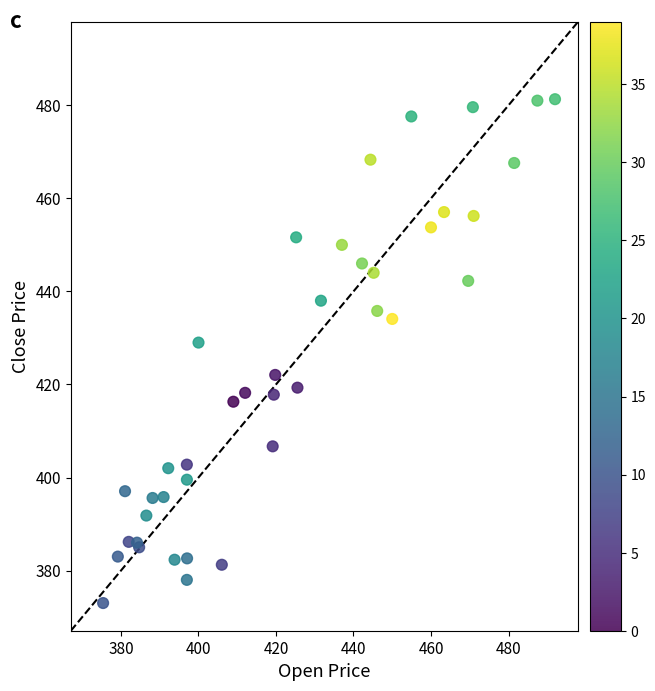

What Y value in the scatter plot is closest to 427?

429.0